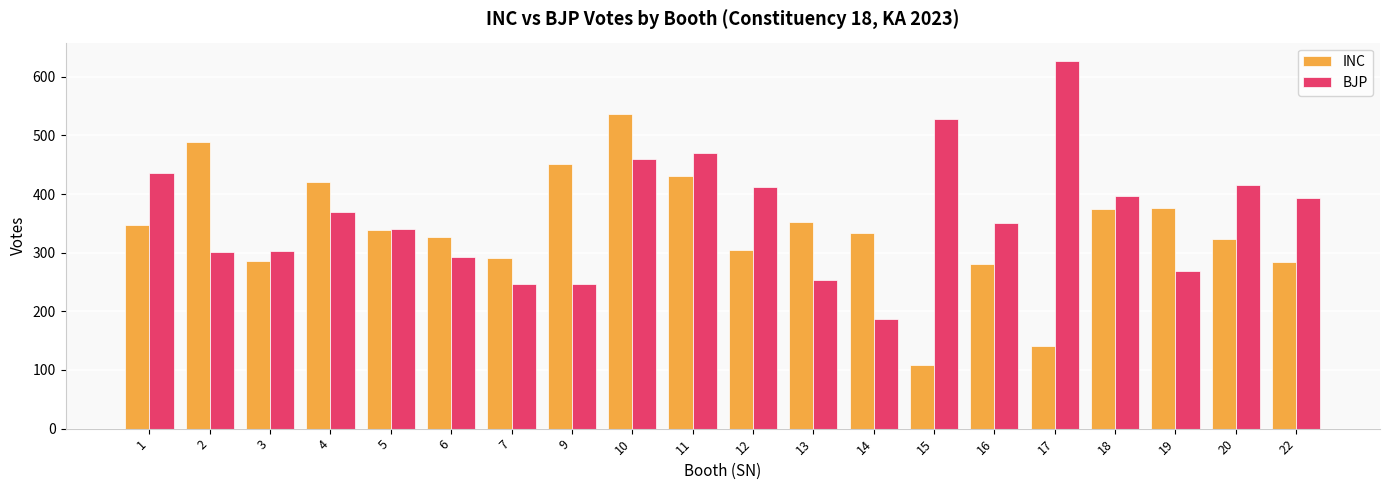

How many bars are there in each group?

2